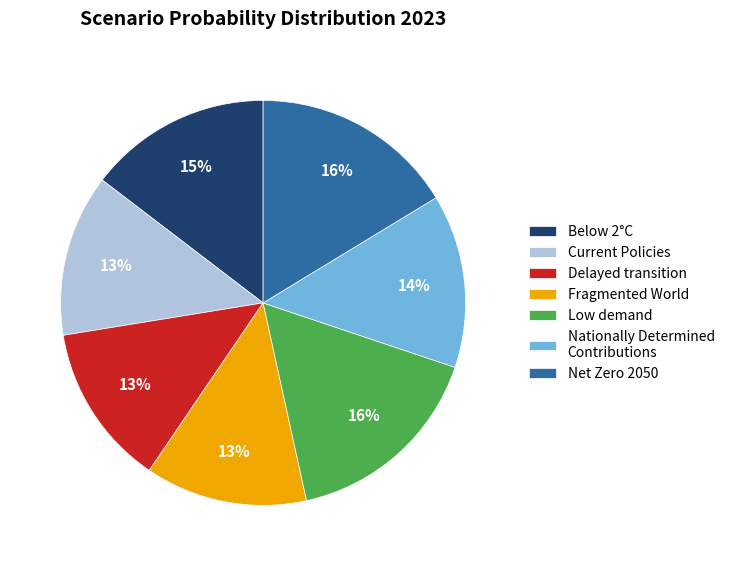

How many slices are in this pie chart?

7